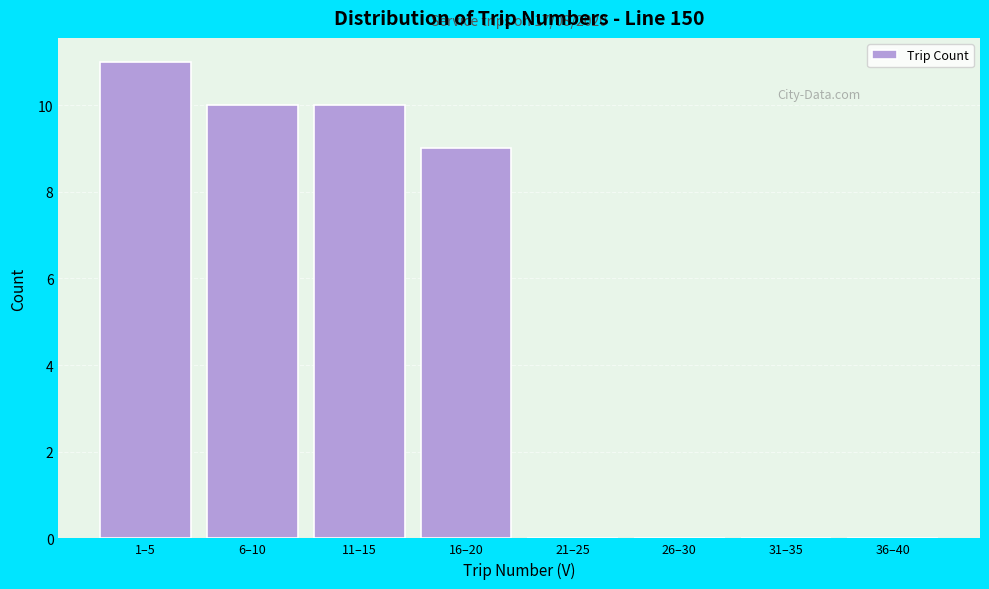

Reading right to left, transcribe all the data shown in this chart.

36–40=0	31–35=0	26–30=0	21–25=0	16–20=9	11–15=10	6–10=10	1–5=11